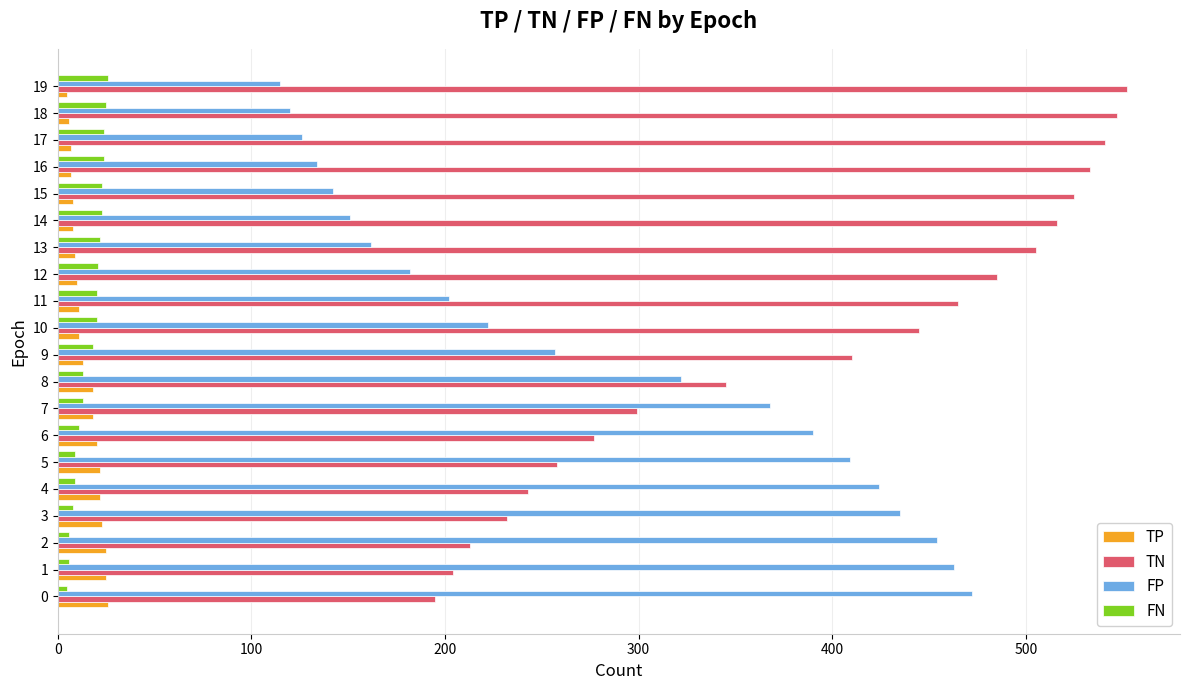

Count the number of data series in this chart.

4